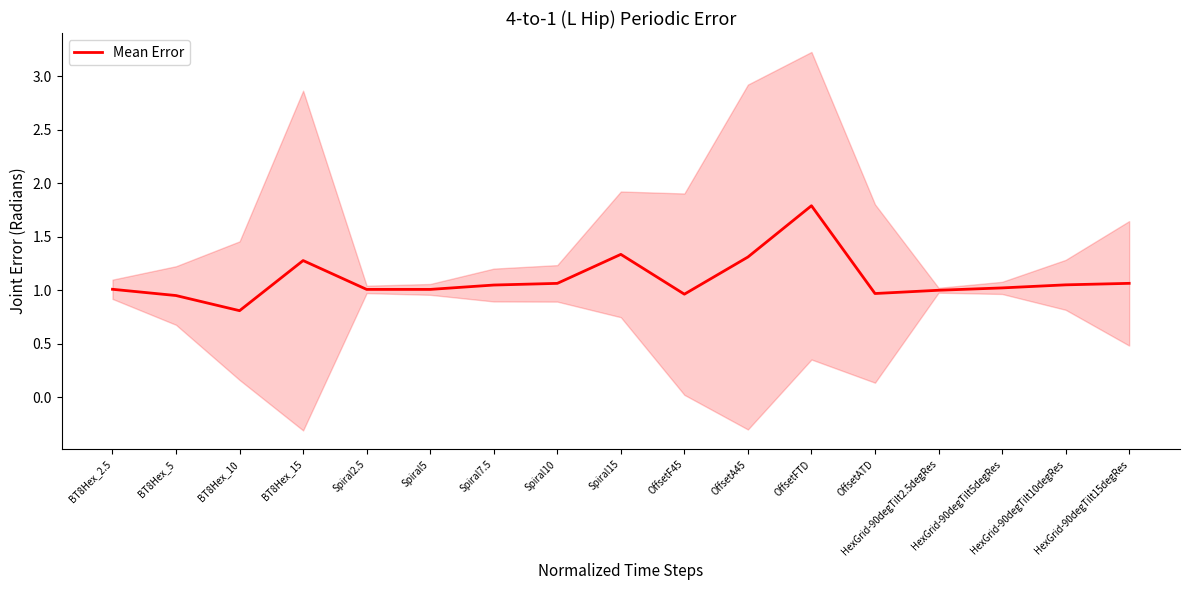

What is the change in value from Spiral5 to HexGrid-90degTilt15degRes?

+0.1